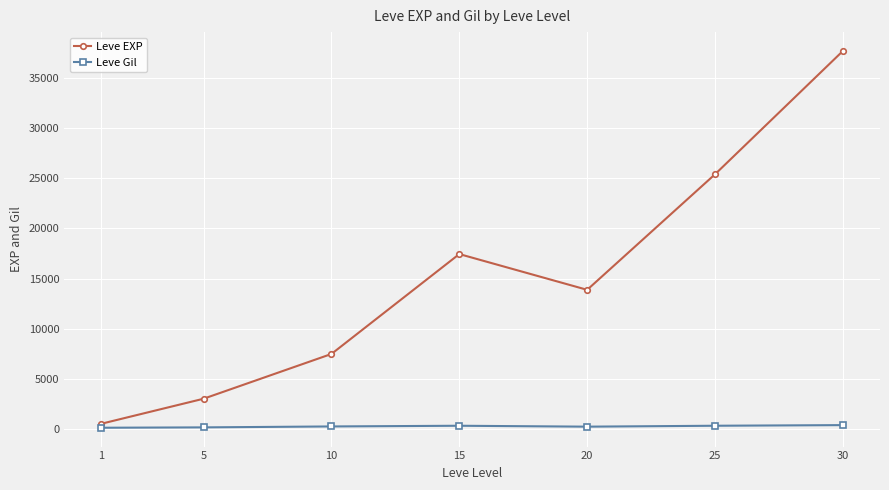

What is the value of the Leve EXP point at the 2nd from the left?

3008.3